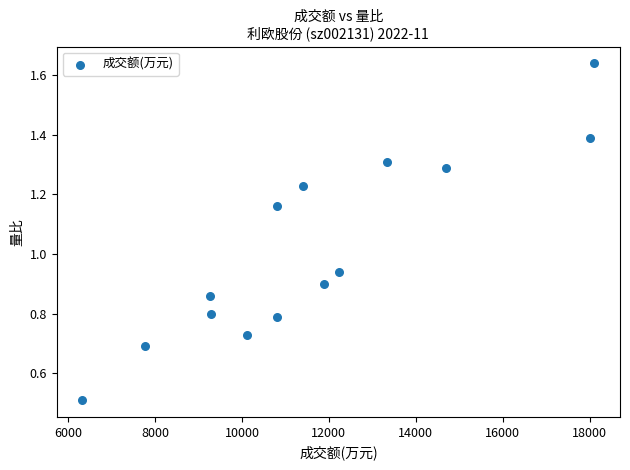

What is the range of Y values (max minus min)?

1.1